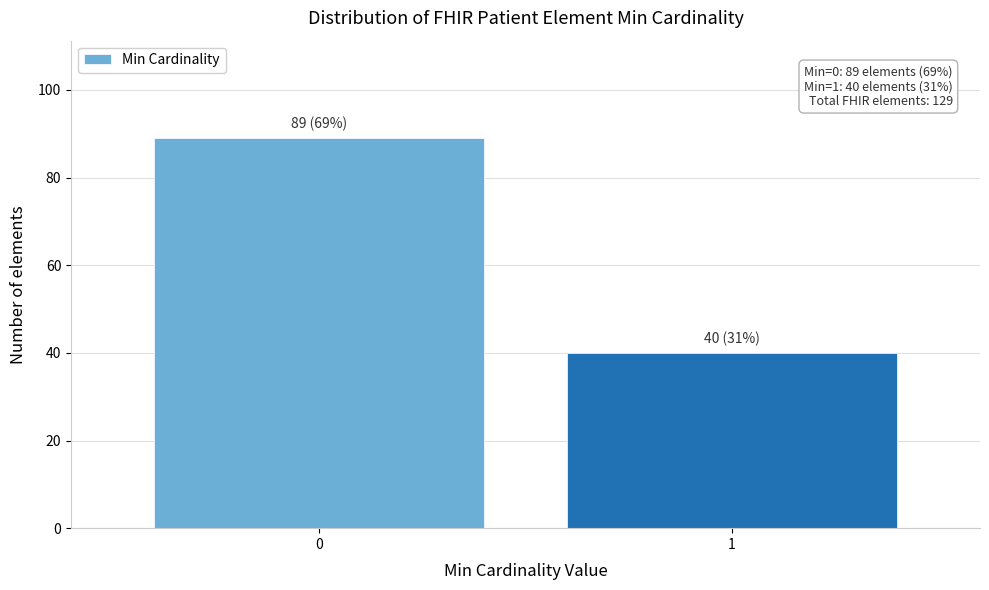

Reading left to right, extract all data points from this chart.

89	40